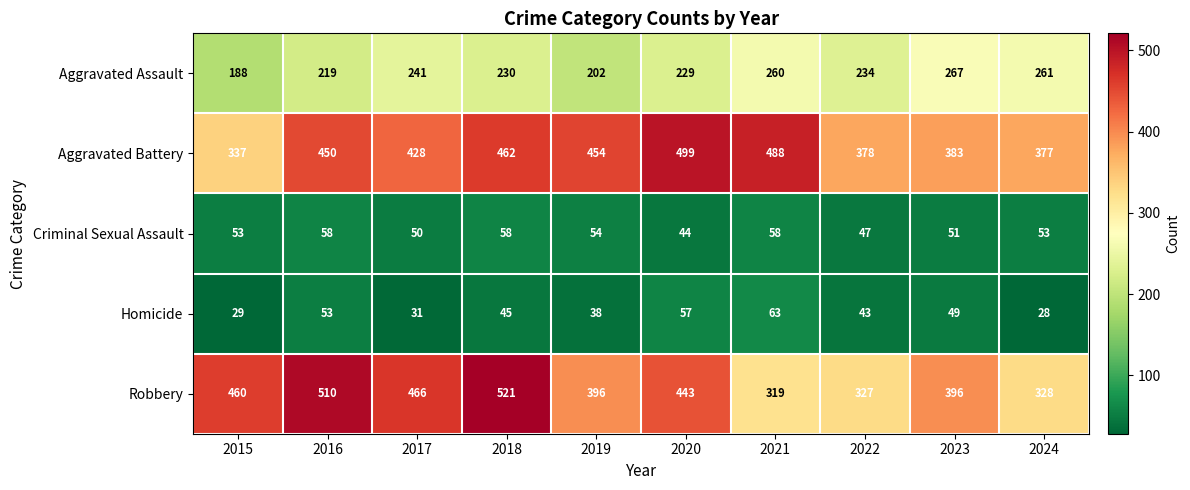

Is it true that Aggravated Assault equals 241 at 2017?

True